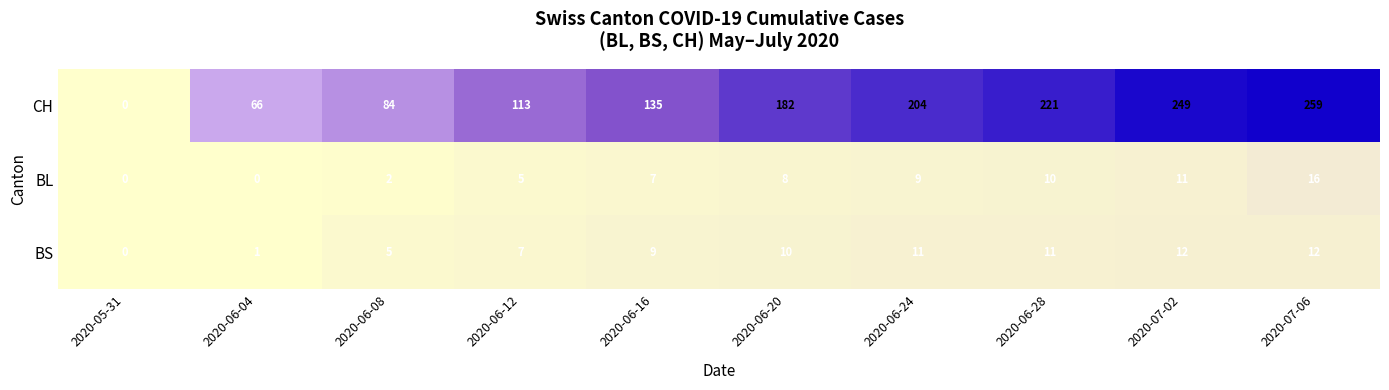

At which category is the sum across all series the highest?

2020-07-06